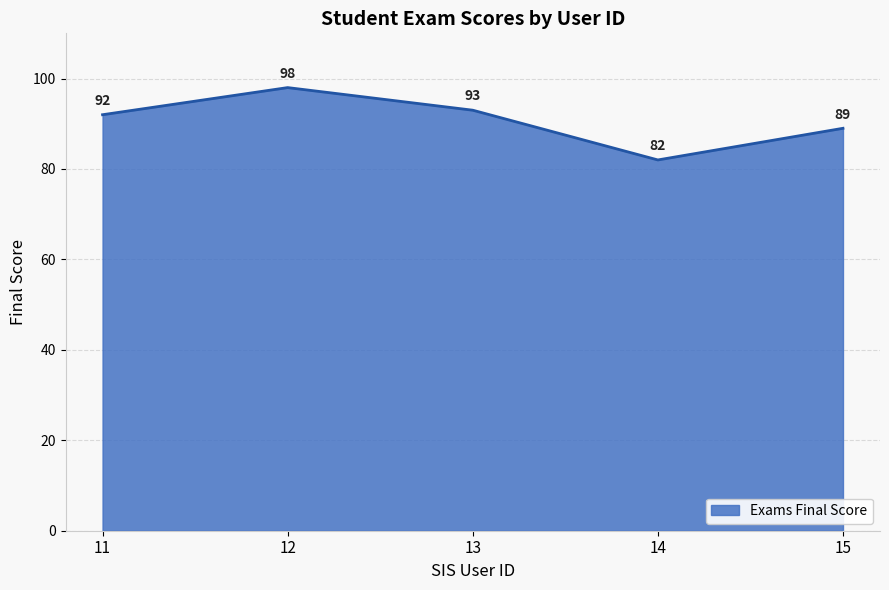

Where is the first local minimum?

14